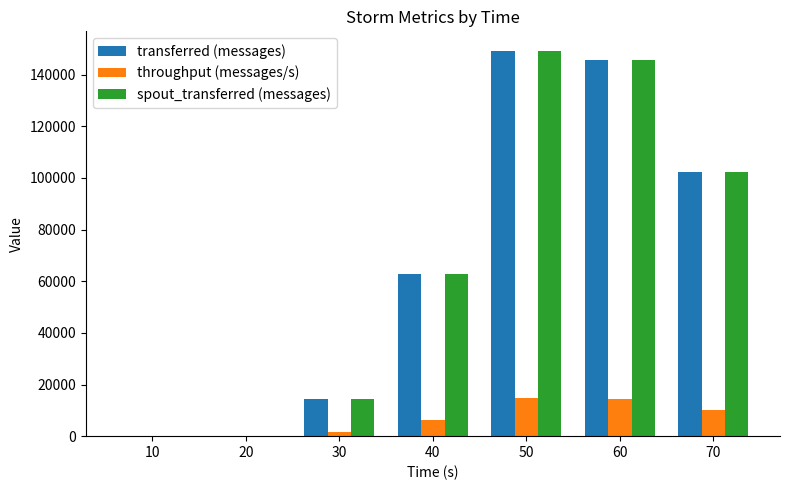

The value of throughput (messages/s) at 40 is 6272. True or false?

True